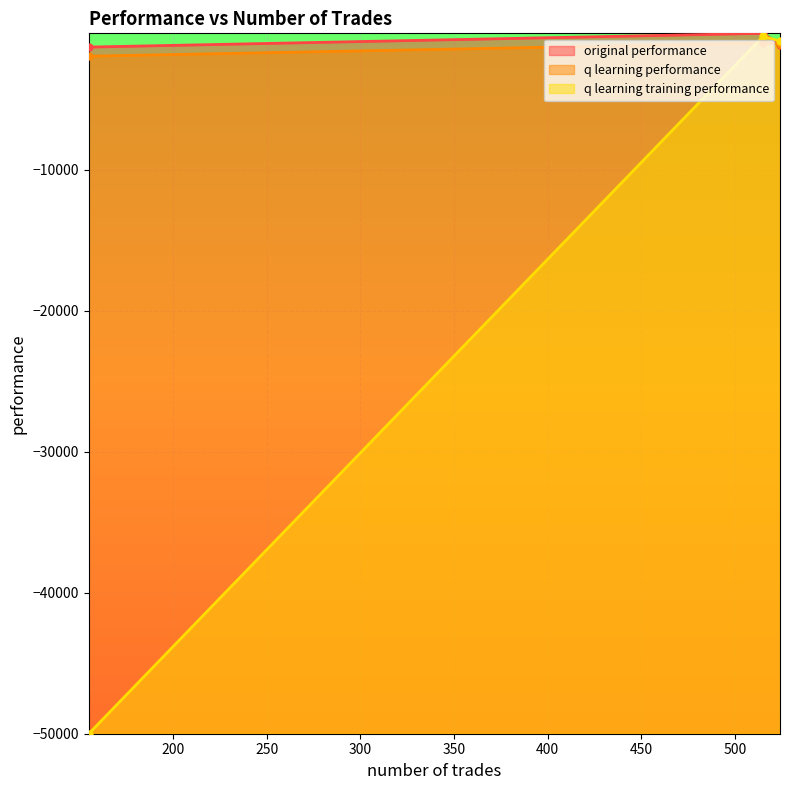

What is the average value of the q learning training performance series?

-17152.7